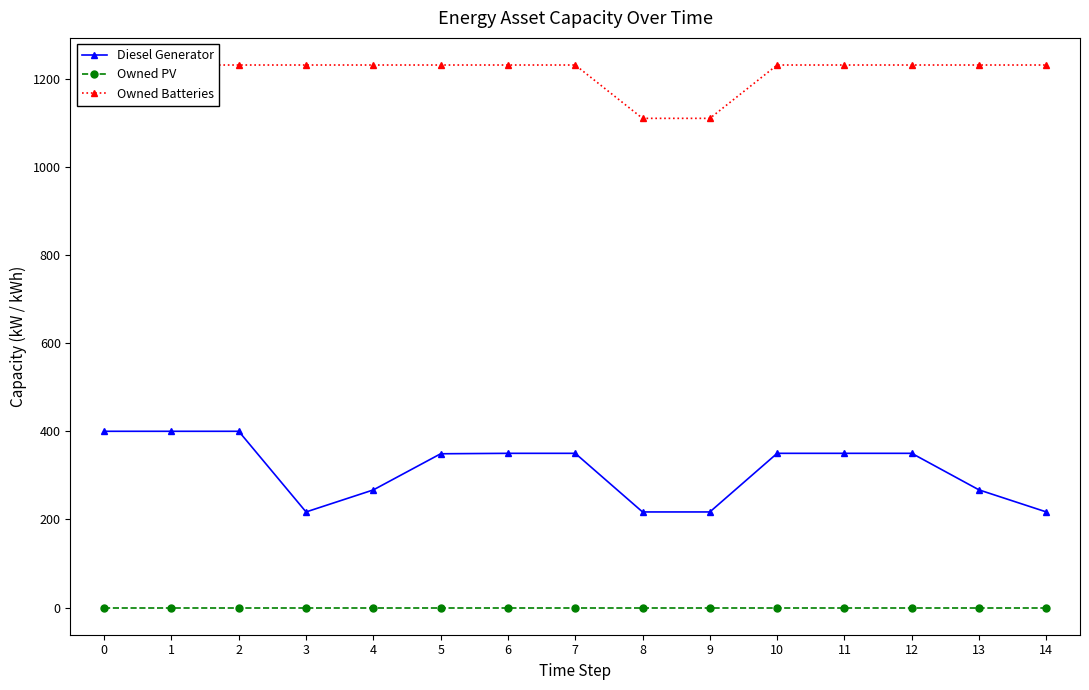

Reading left to right, extract all data points from this chart.

Diesel Generator: 400	400	400	217	267	349	350	350	217	217	350	350	350	267	217
Owned PV: 0	0	0	0	0	0	0	0	0	0	0	0	0	0	0
Owned Batteries: 1231	1231	1231	1231	1231	1231	1231	1231	1110	1110	1231	1231	1231	1231	1231